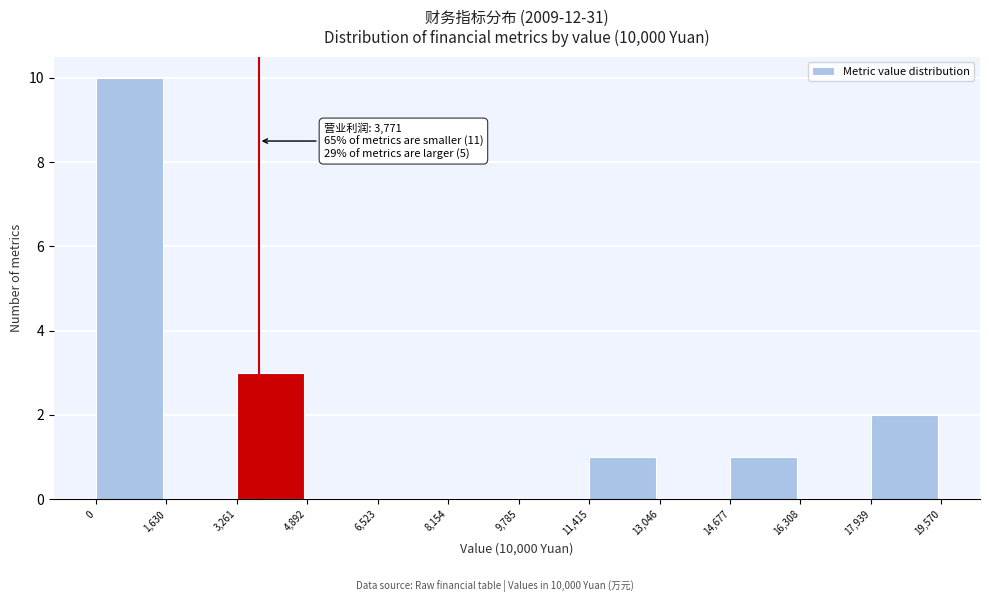

Over which range of the x-axis is the bar tallest?

0 to 1,630